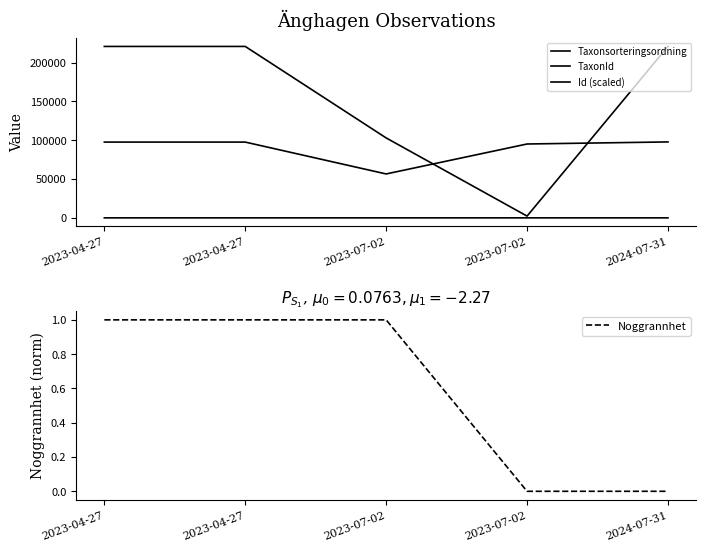

What is the sum of the TaxonId values at 2024-07-31 and 2023-07-02?

223176.0